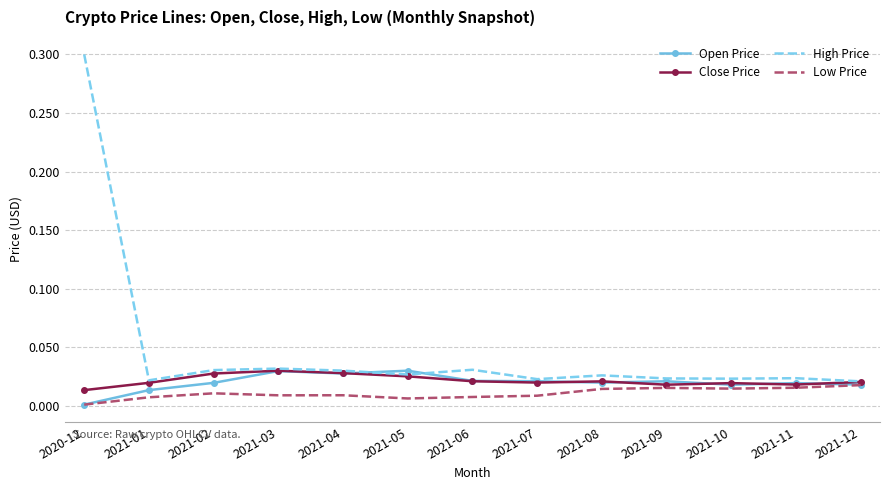

True or false: Low Price and Close Price intersect in this chart.

False